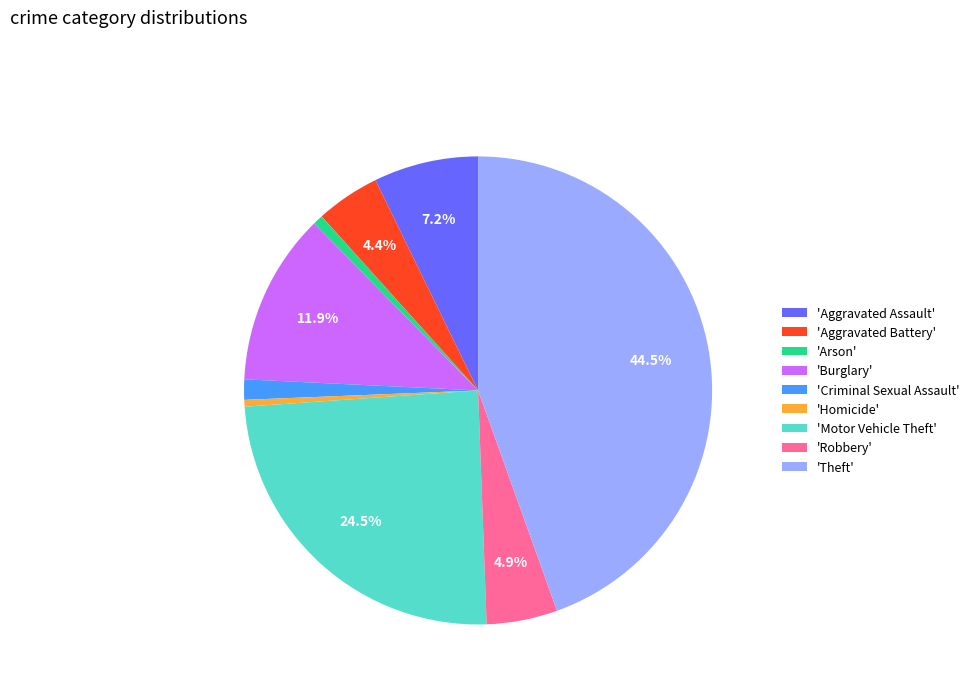

Count the number of slices in the pie.

9